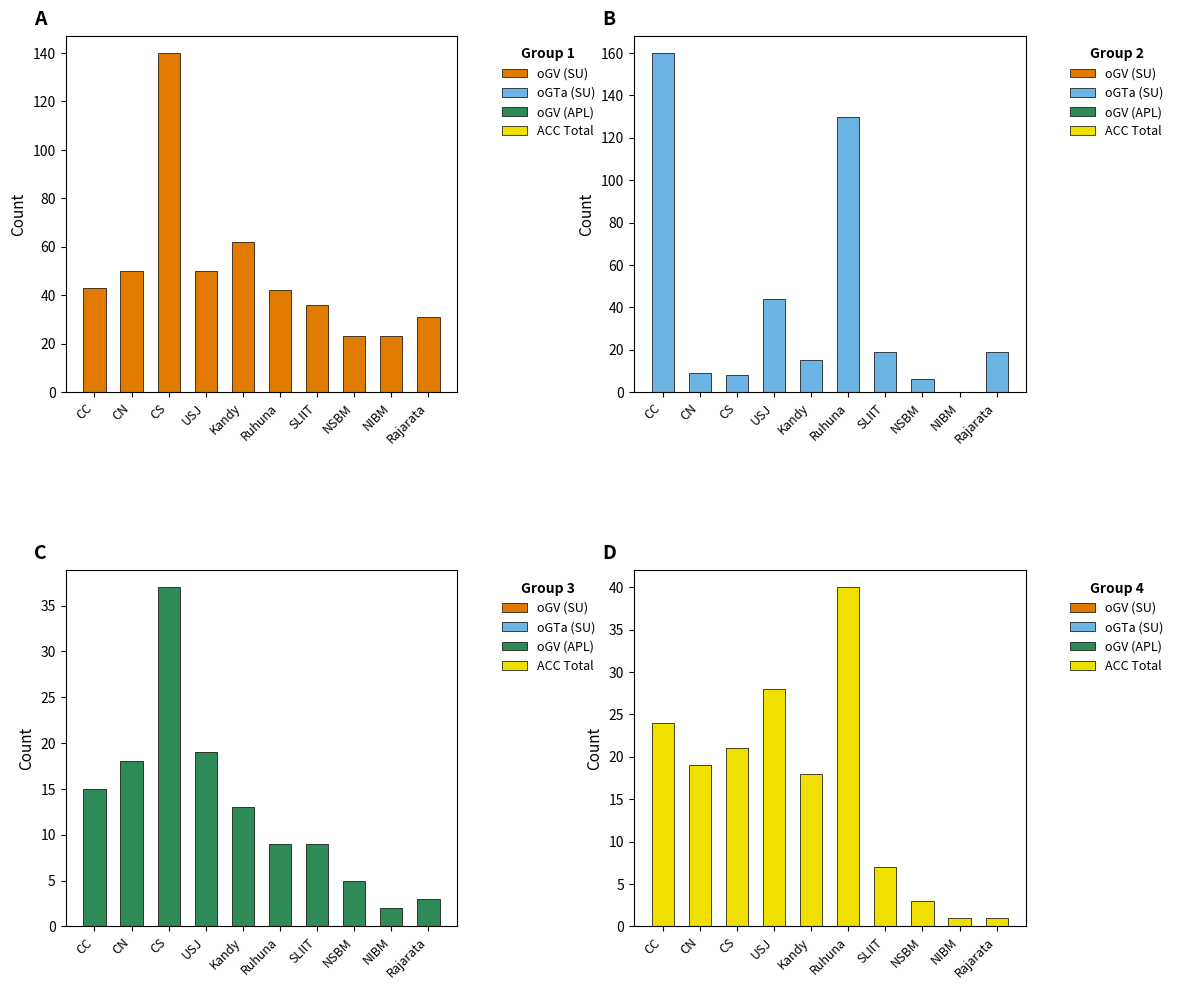

What position from the right is CC?

10